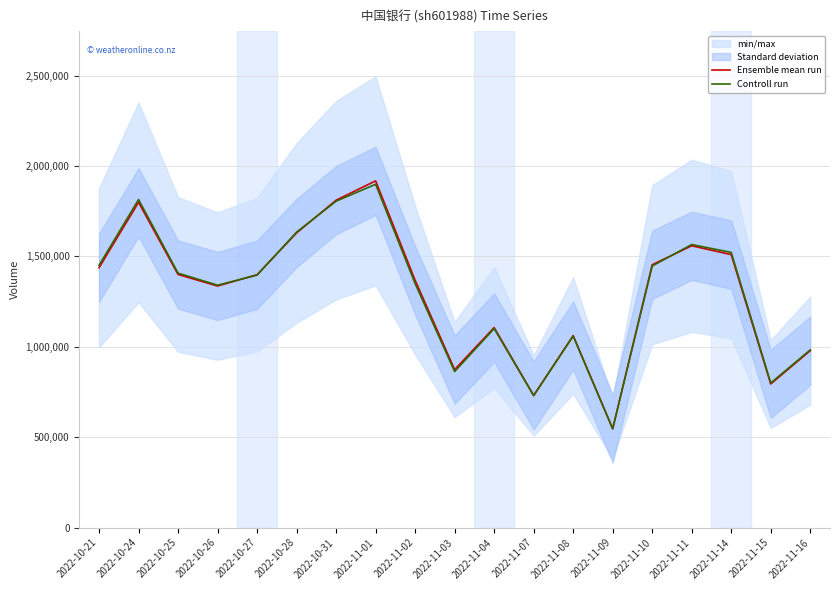

What value does the Ensemble mean run series have at 2022-10-25?

1400103.0